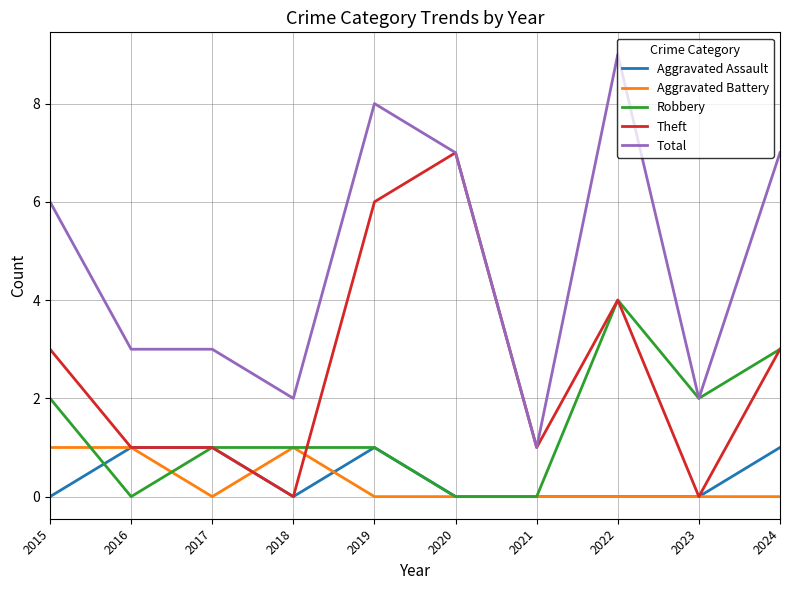

True or false: Robbery has a value of 0 at 2021.

True